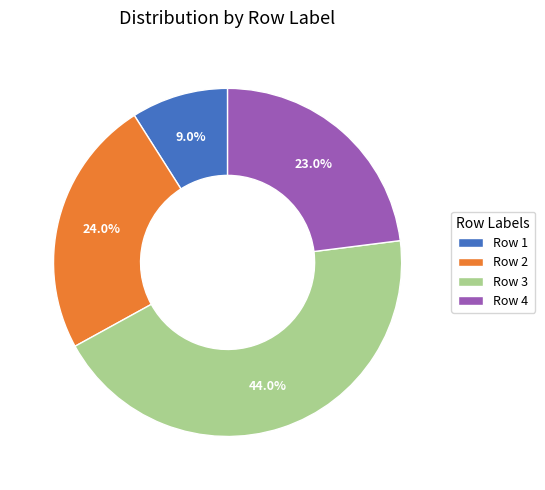

How many segments does this pie chart have?

4